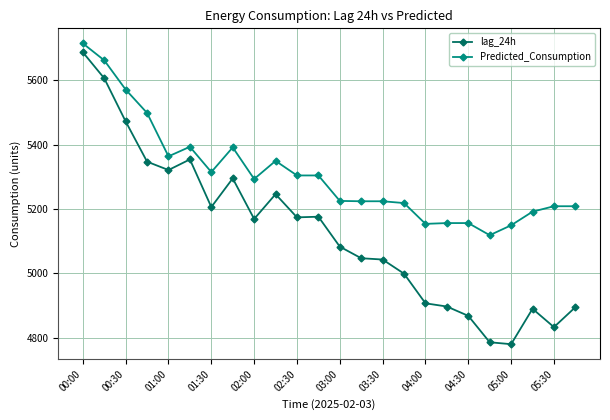

True or false: lag_24h and Predicted_Consumption cross at least once.

False